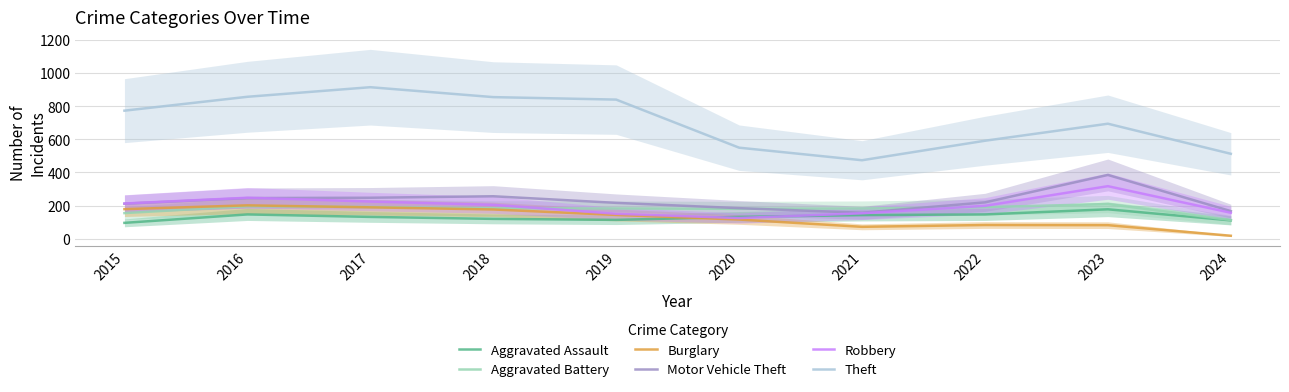

Count the number of categories in the chart.

10